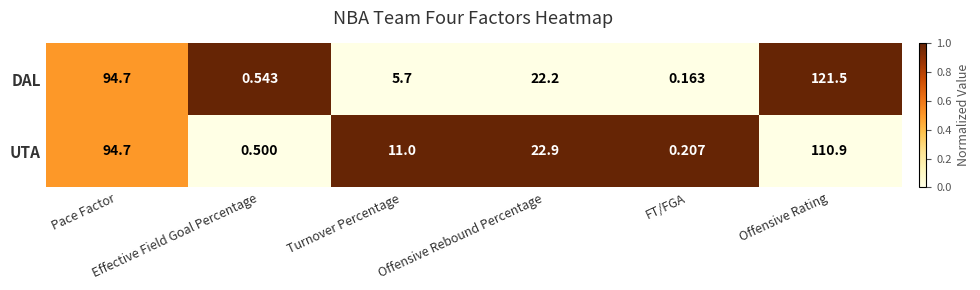

Which series has the largest range (max minus min)?

DAL